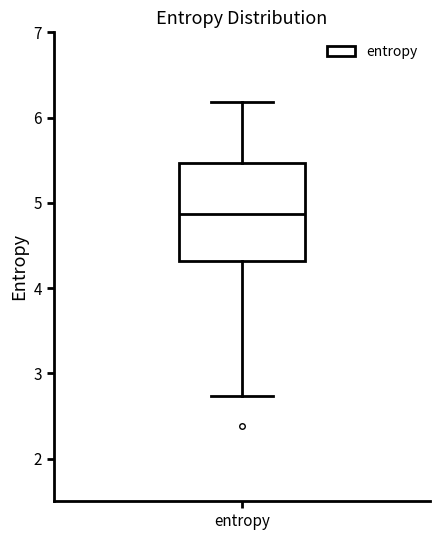

Where does the median line of the box for entropy sit on the y-axis? The values are not printed on the chart, so give them approximately, as read against the axis.

4.9